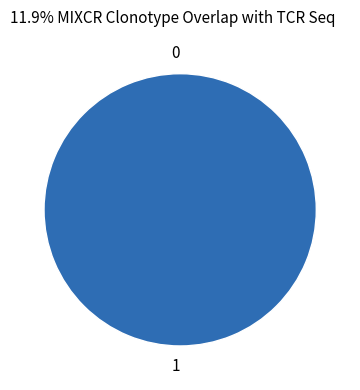

True or false: 1 accounts for 100% of the total.

True